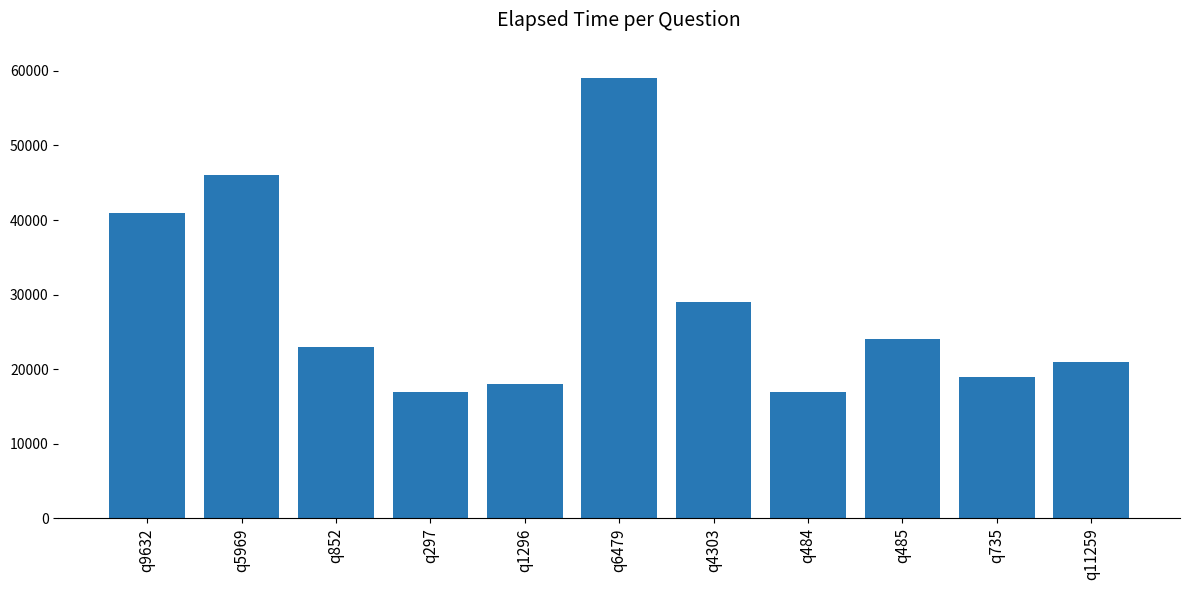

What is the average value?

28545